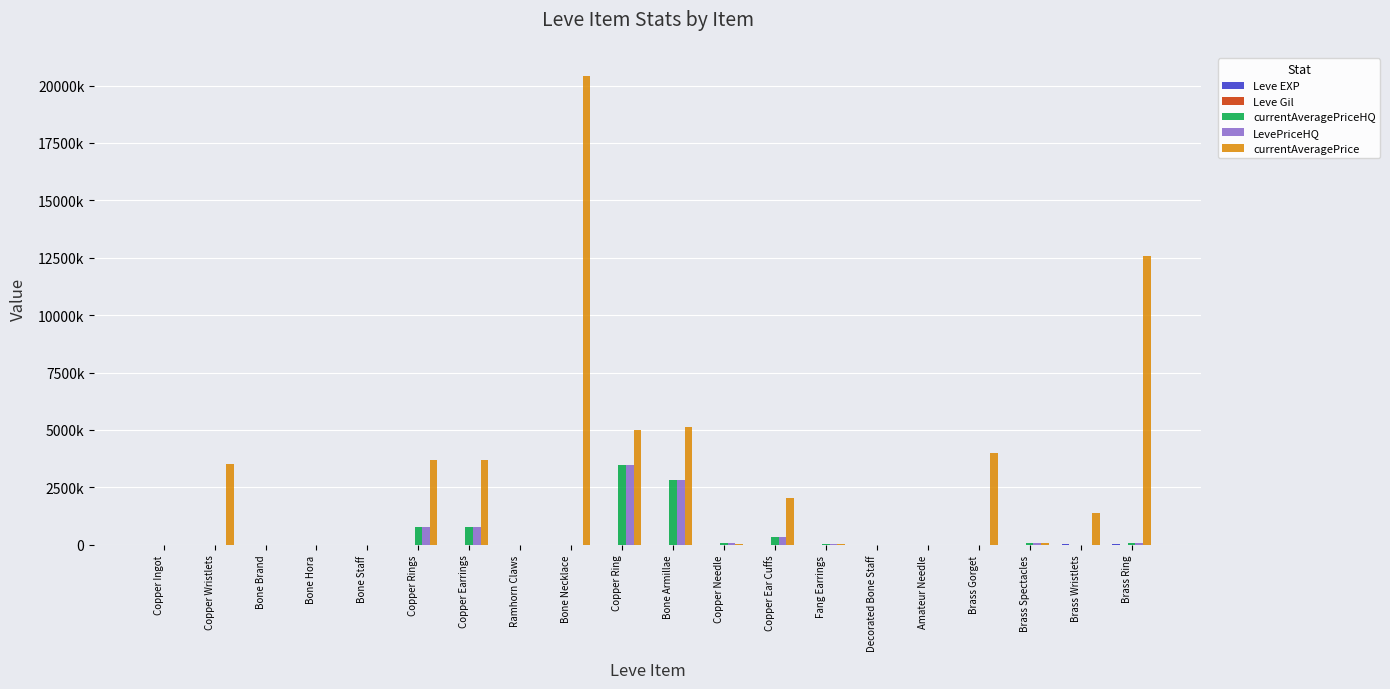

Are the bars horizontal?

No